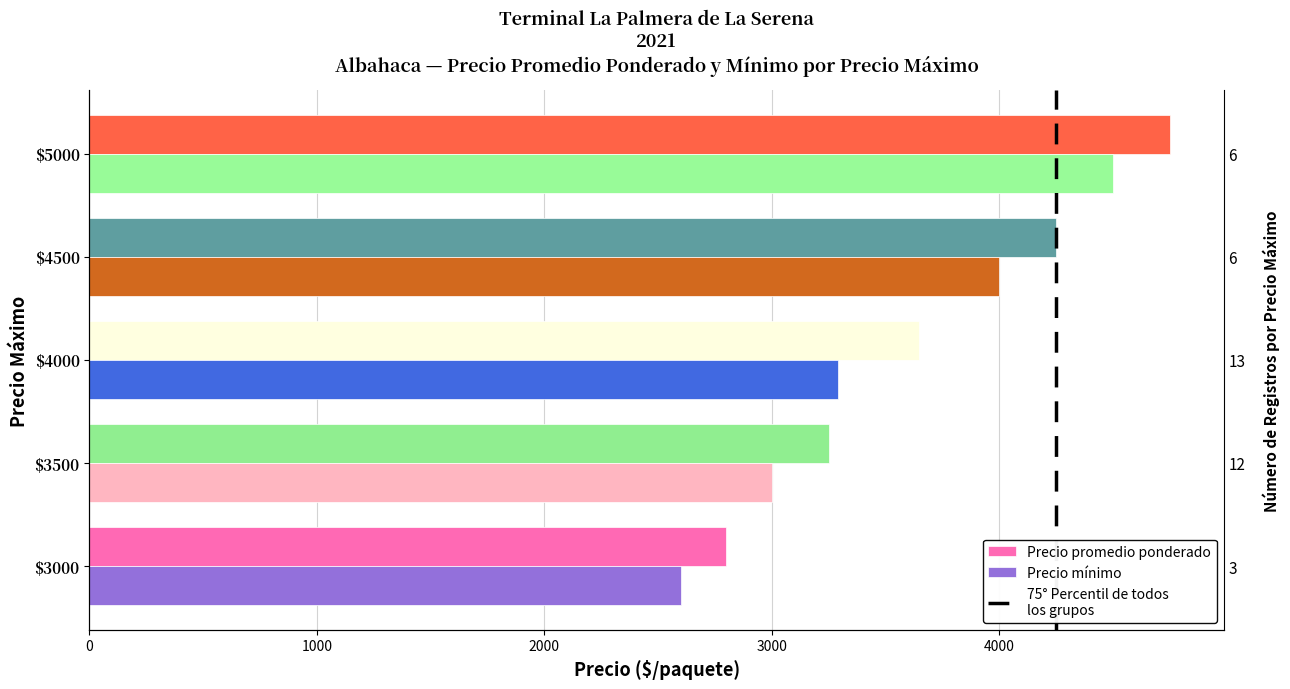

List the series in order of their overall mean, highest first.

Precio promedio ponderado, Precio mínimo